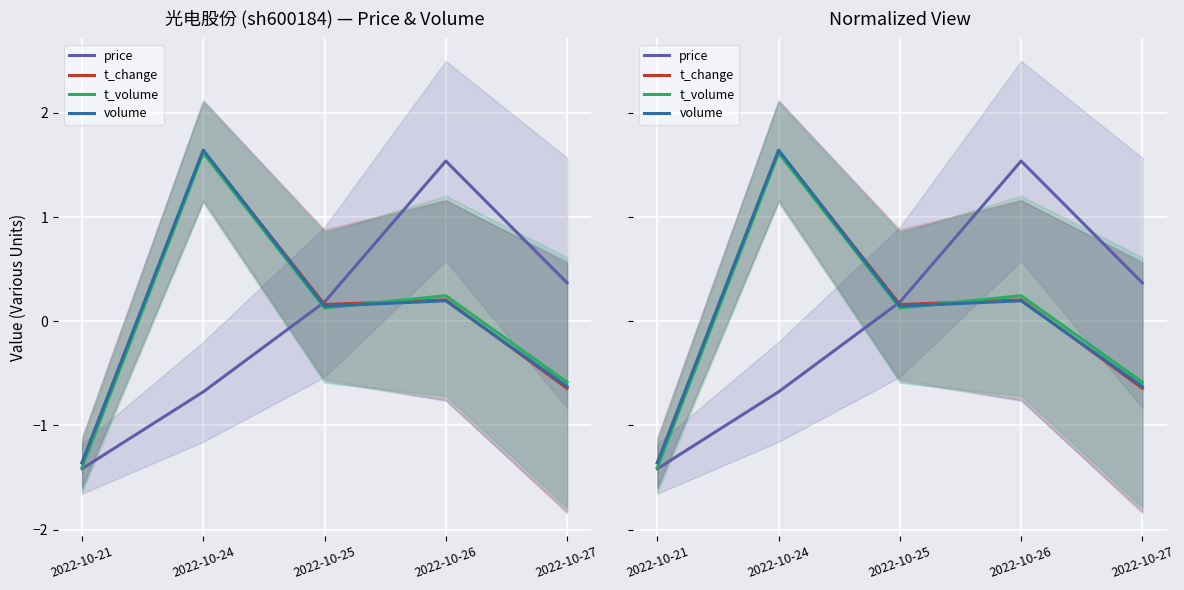

What is the value of the price point at the 3rd from the left?

0.2